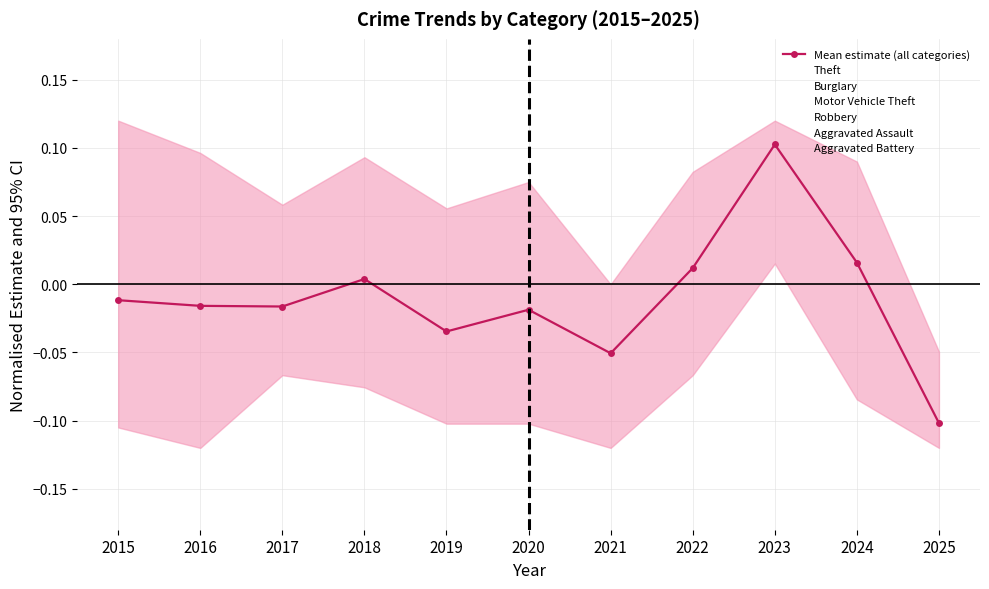

The chart shows a value of 0.0 at 2018. True or false?

False